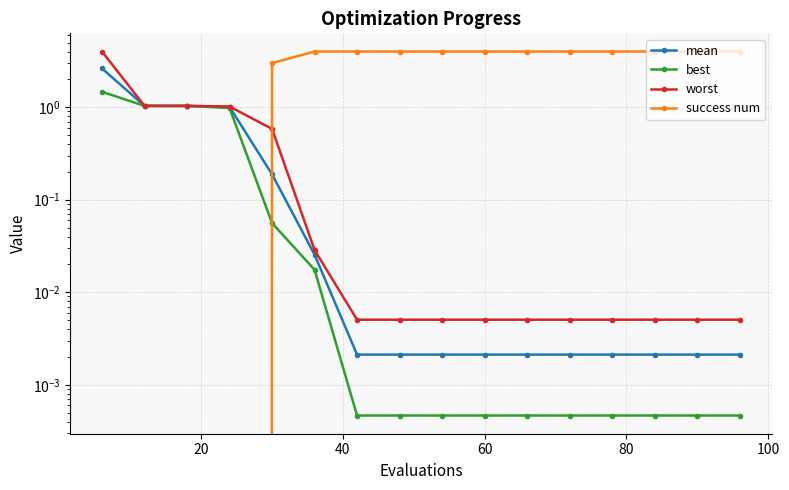

Reading right to left, list all the values displayed in this chart.

mean: 0.0	0.0	0.0	0.0	0.0	0.0	0.0	0.0	0.0	0.0	0.0	0.2	1.0	1.0	1.0	2.6
best: 0.0	0.0	0.0	0.0	0.0	0.0	0.0	0.0	0.0	0.0	0.0	0.1	1.0	1.0	1.0	1.5
worst: 0.0	0.0	0.0	0.0	0.0	0.0	0.0	0.0	0.0	0.0	0.0	0.6	1.0	1.0	1.0	4.0
success num: 4.0	4.0	4.0	4.0	4.0	4.0	4.0	4.0	4.0	4.0	4.0	3.0	0.0	0.0	0.0	0.0